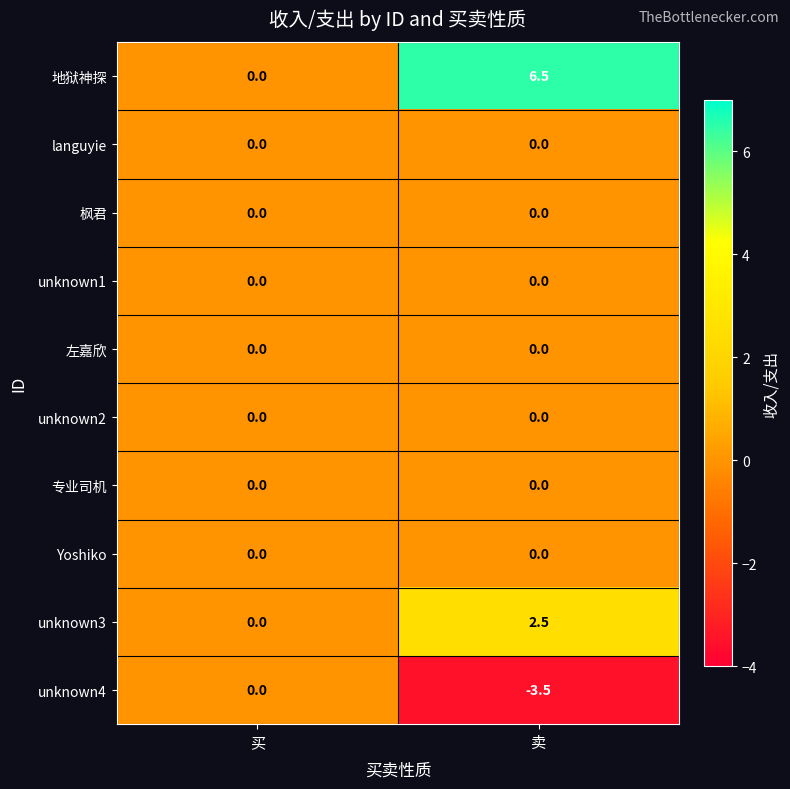

Rank the categories by unknown4 value from lowest to highest.

卖, 买